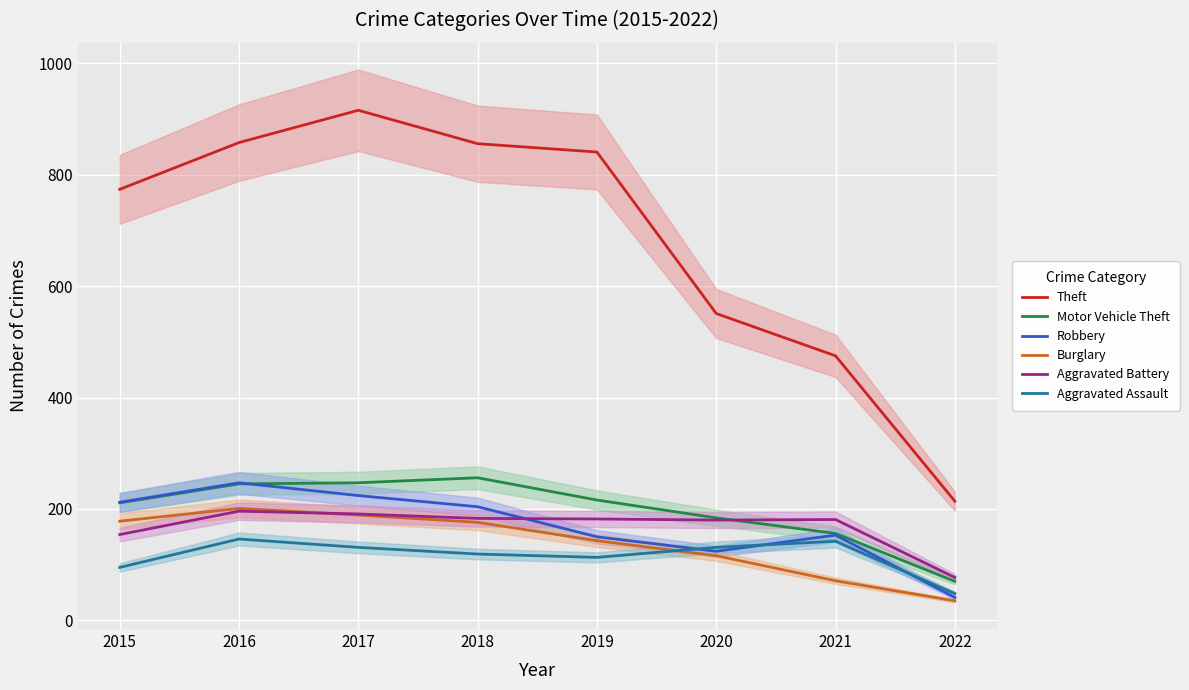

List the series in order of their peak value, highest first.

Theft, Motor Vehicle Theft, Robbery, Burglary, Aggravated Battery, Aggravated Assault